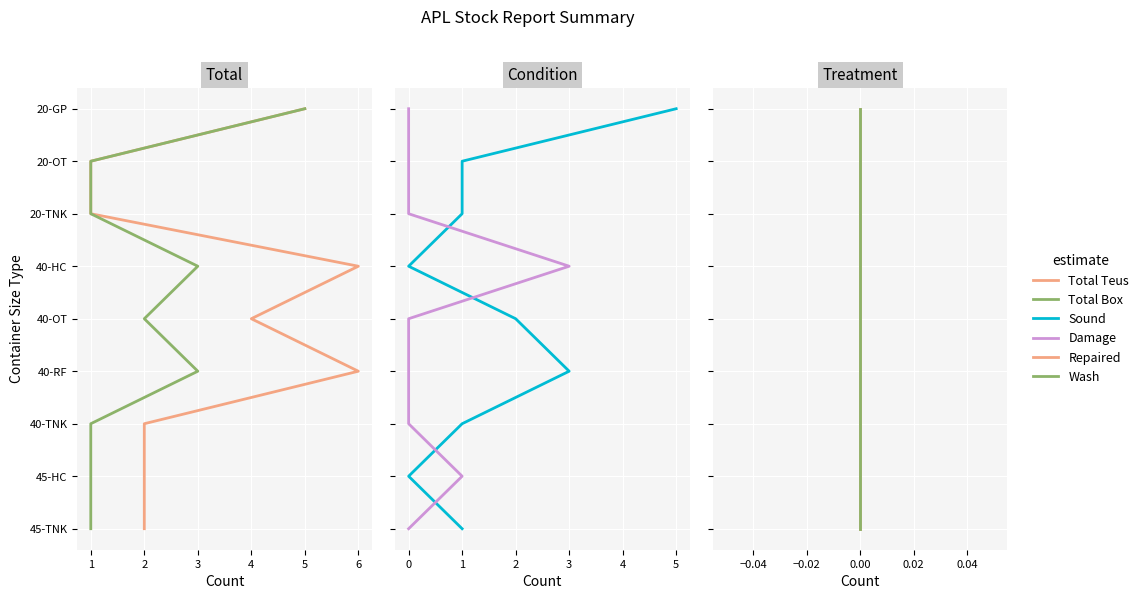

True or false: Total Box has a value of 2 at 3.

False